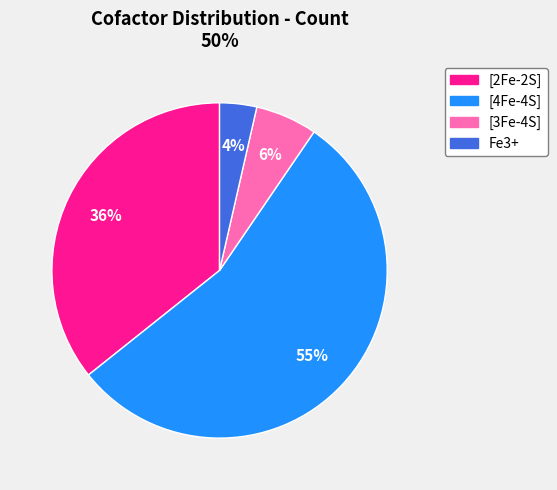

Is it true that Fe3+ is 4% of the pie?

True